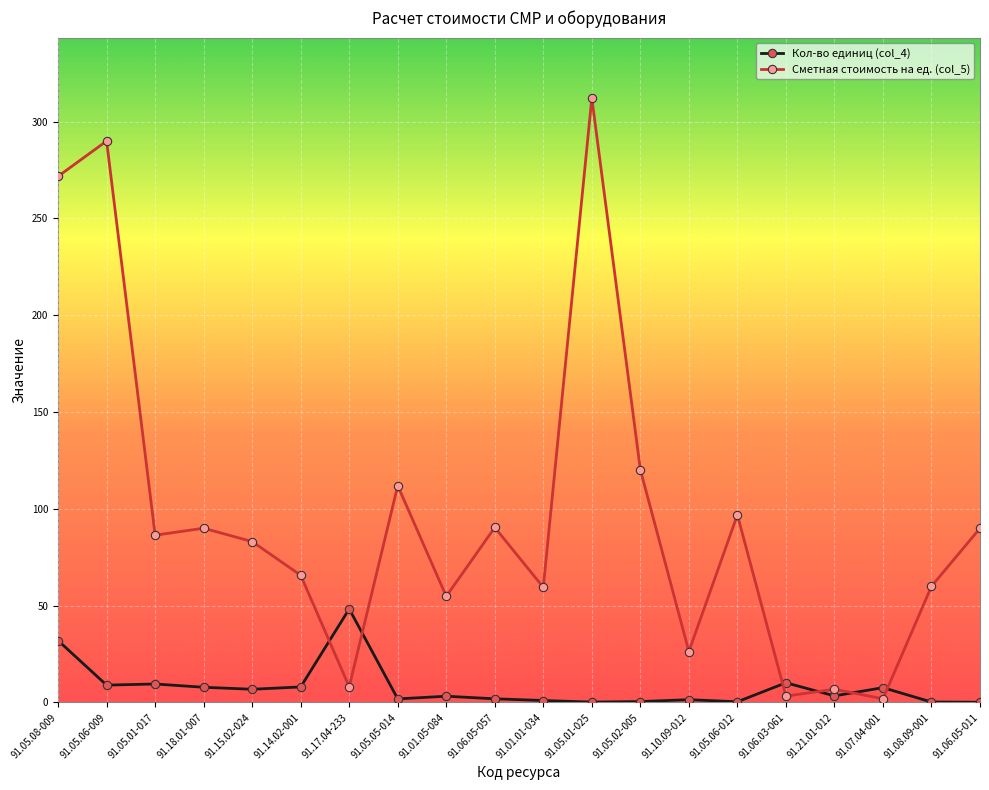

What is the value of the Кол-во единиц (col_4) point at the 8th from the left?

1.8